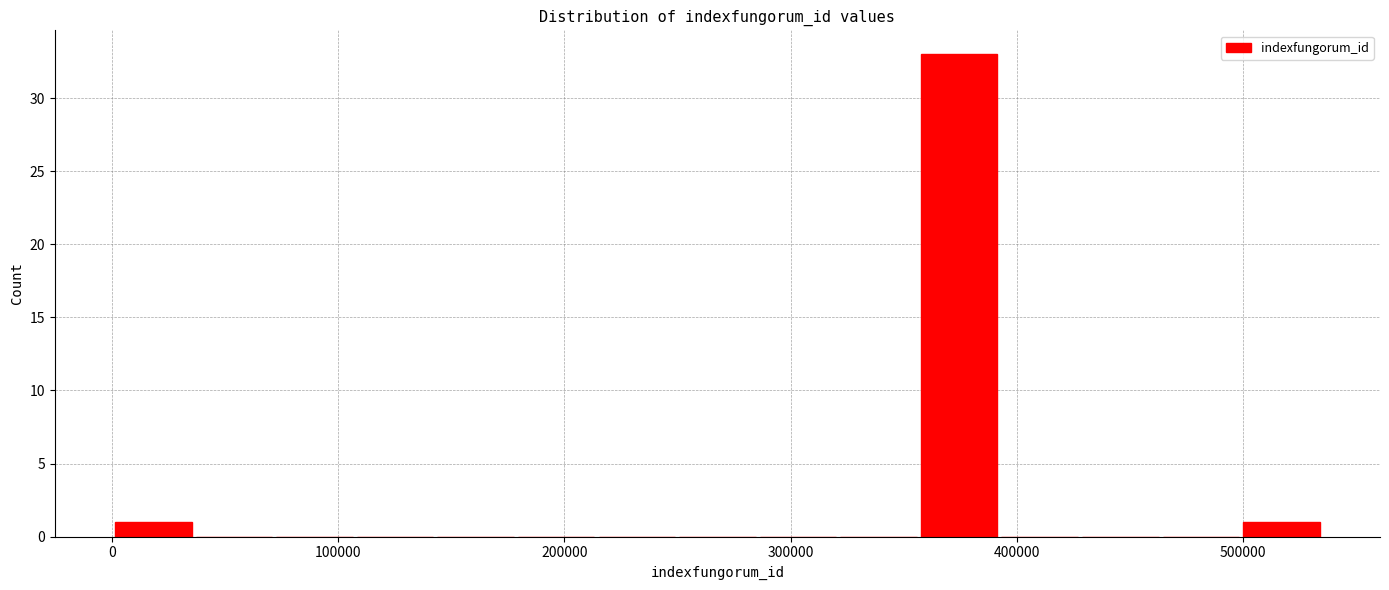

Around what value on the x-axis is the tallest bar? Give the approximate position of its centre, as read against the axis.

370000